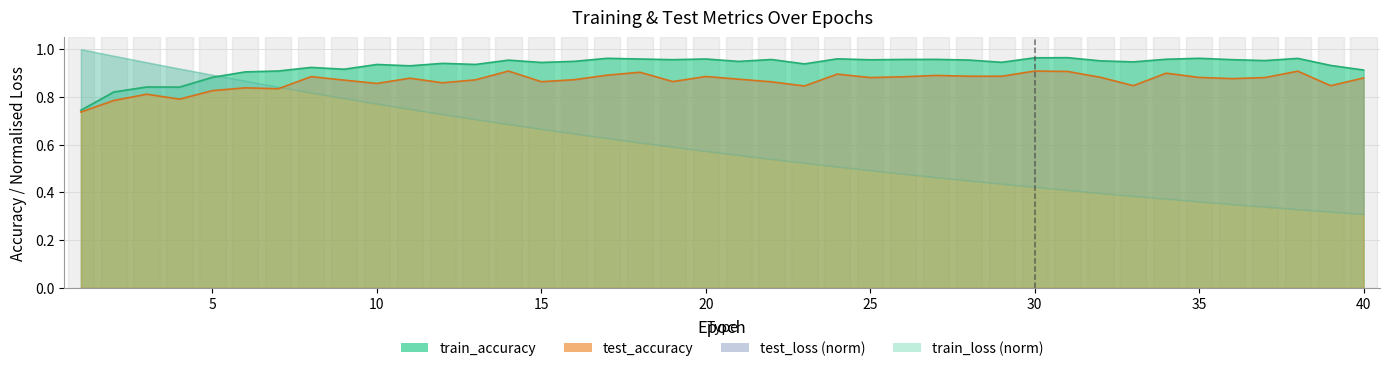

At how many categories does at least one series exceed 0?

40